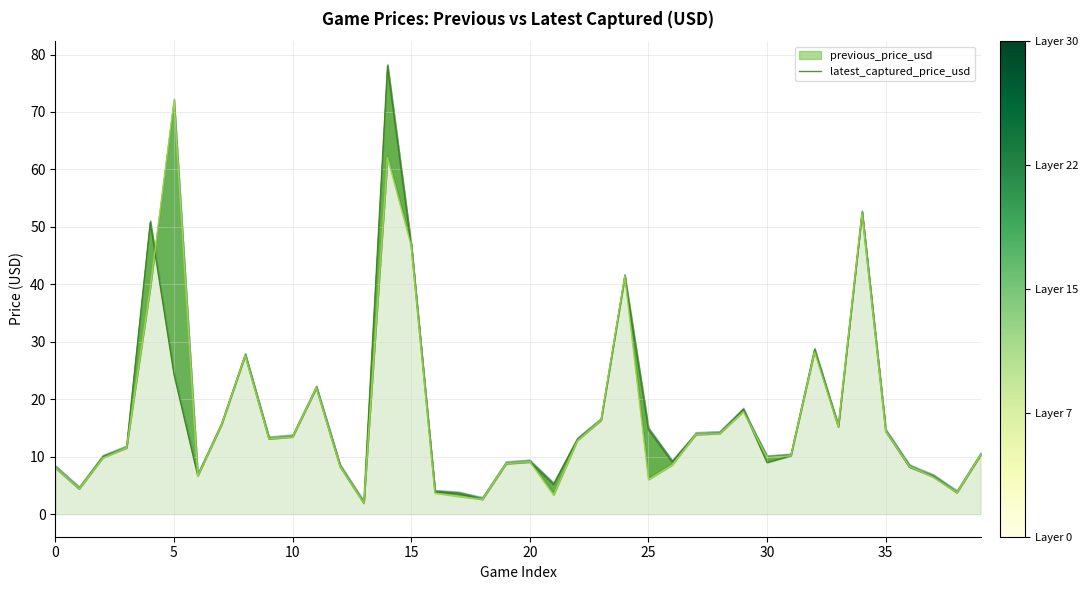

The value of latest_captured_price_usd at 30 is 2.4. True or false?

False